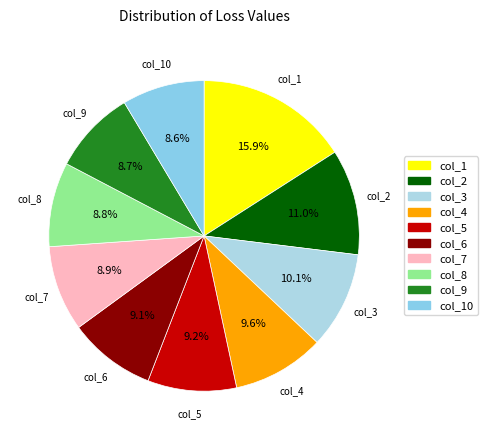

How many segments does this pie chart have?

10